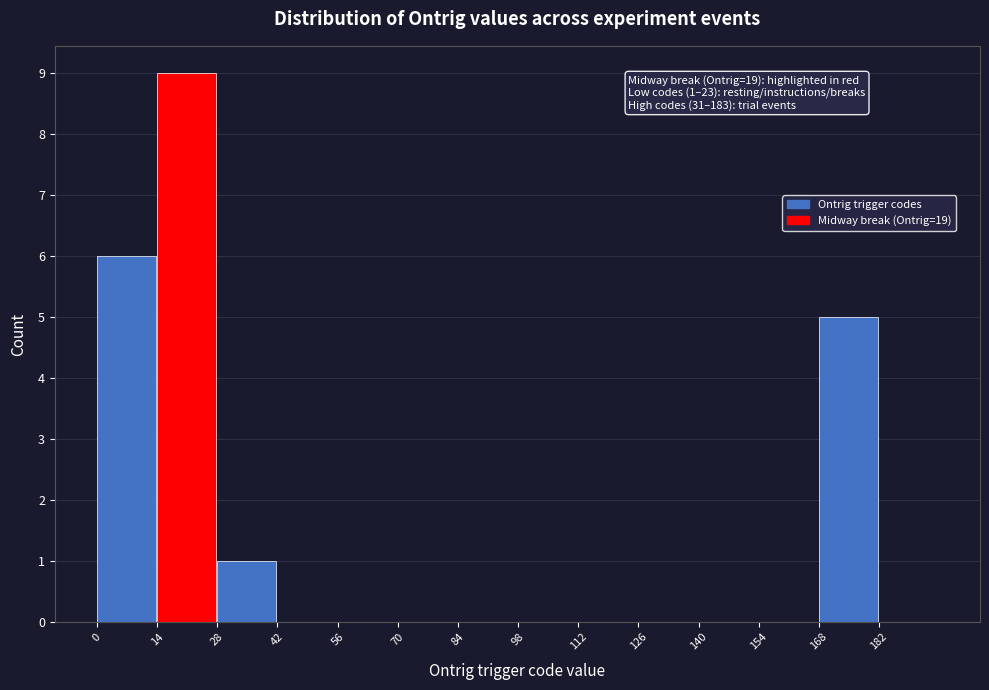

Which range on the x-axis has the tallest bar?

14 to 28